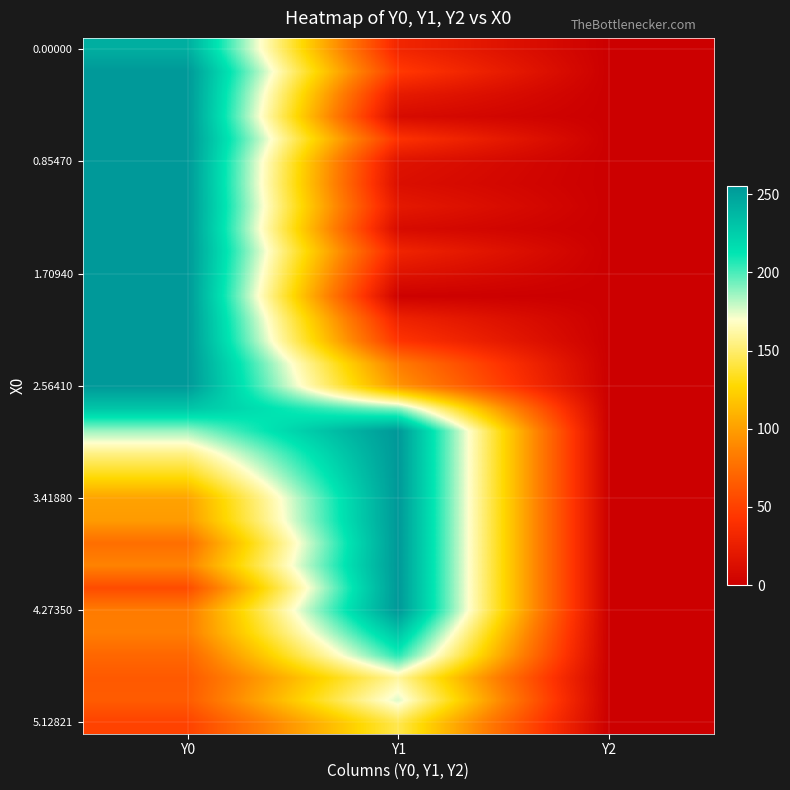

What is the total value across all series at Y1?

3911.0